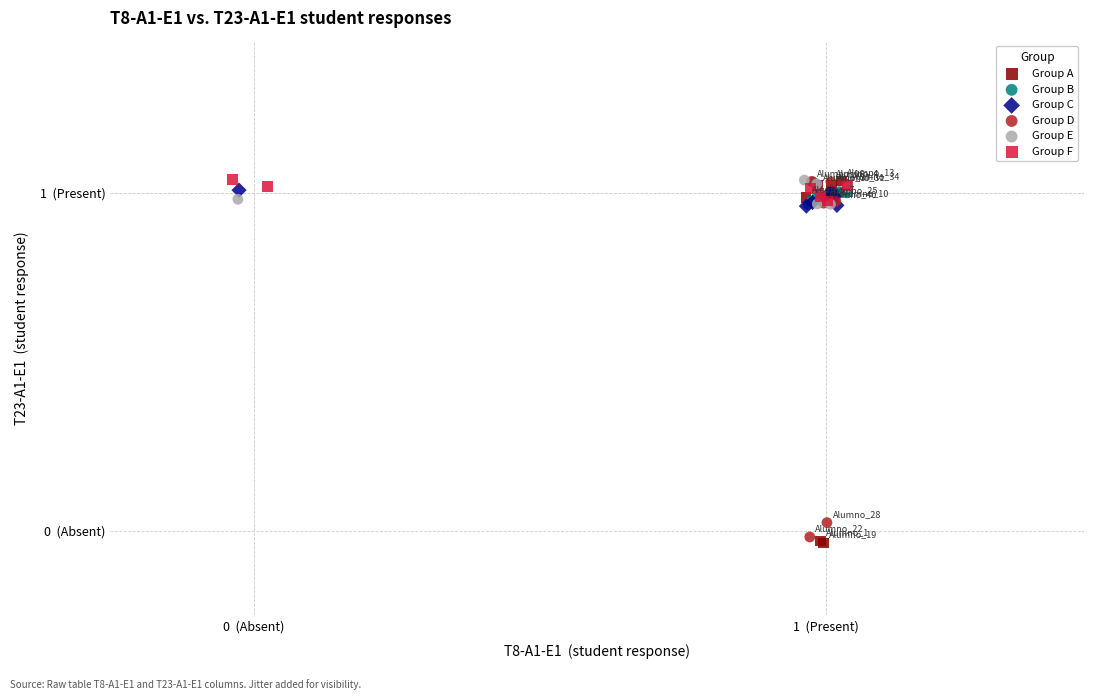

What are all the series names shown in the legend?

Group A, Group B, Group C, Group D, Group E, Group F